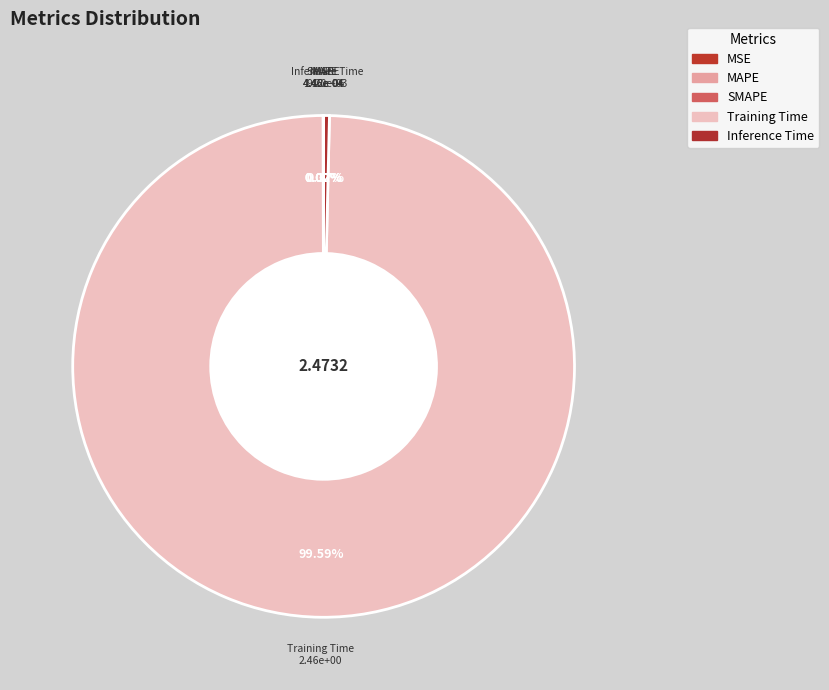

Is it true that Inference Time is 0% of the pie?

True